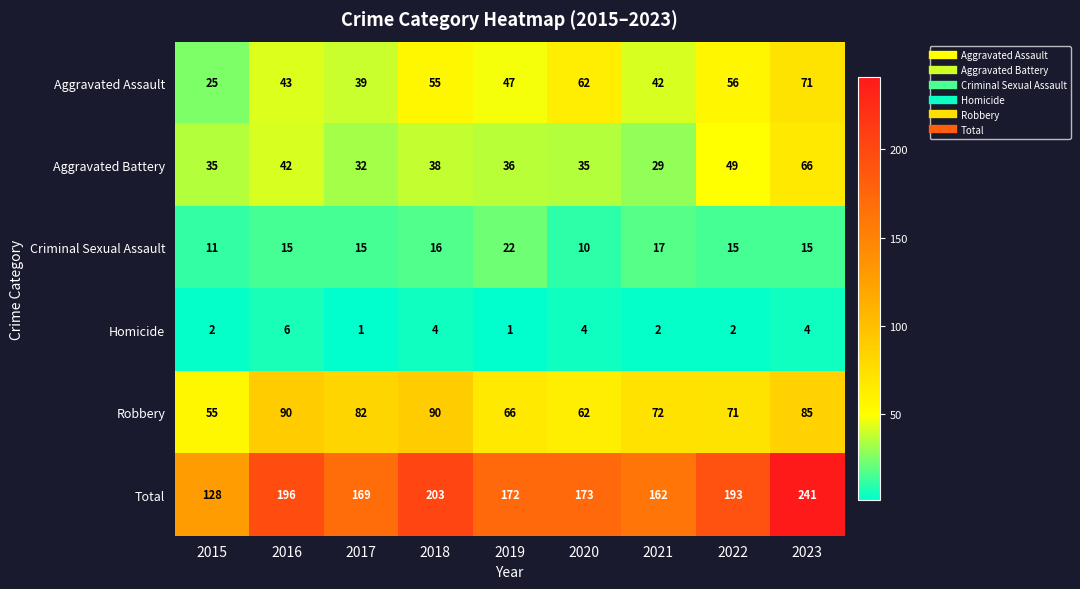

What is the difference between the second highest and second lowest values in the Total series?

41